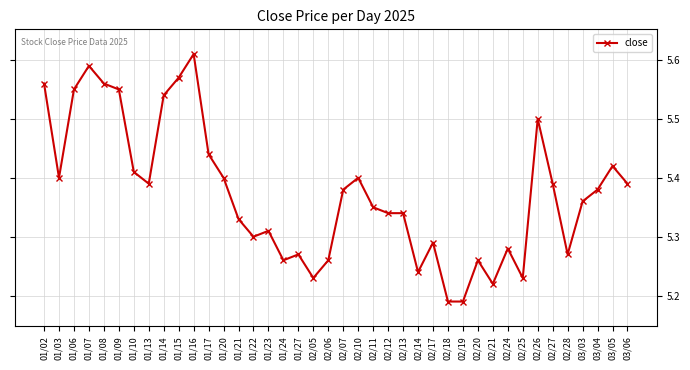

What is the difference between the maximum and minimum values?

0.4